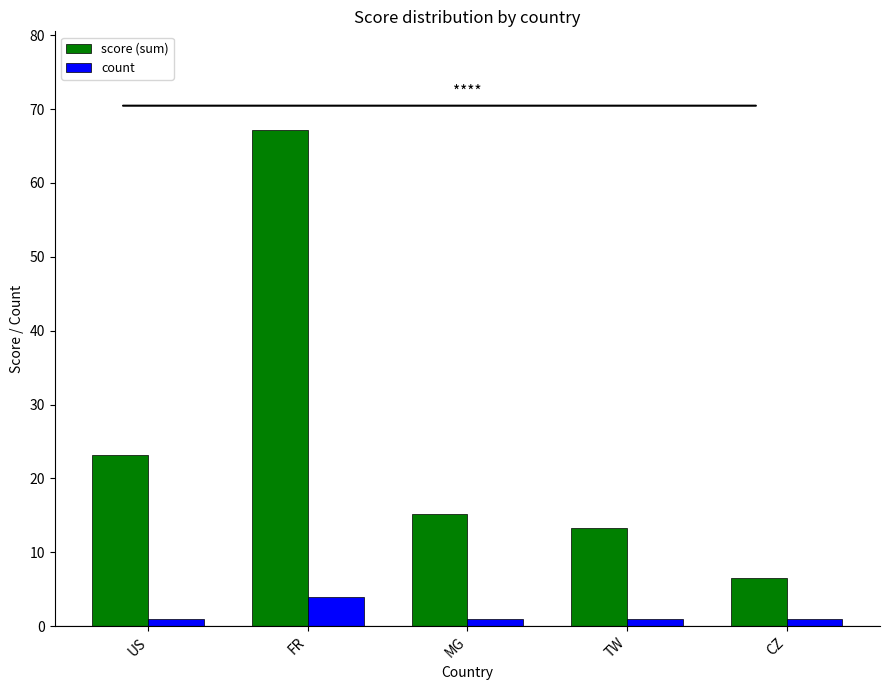

What is the lowest value of the score (sum) series?

6.5